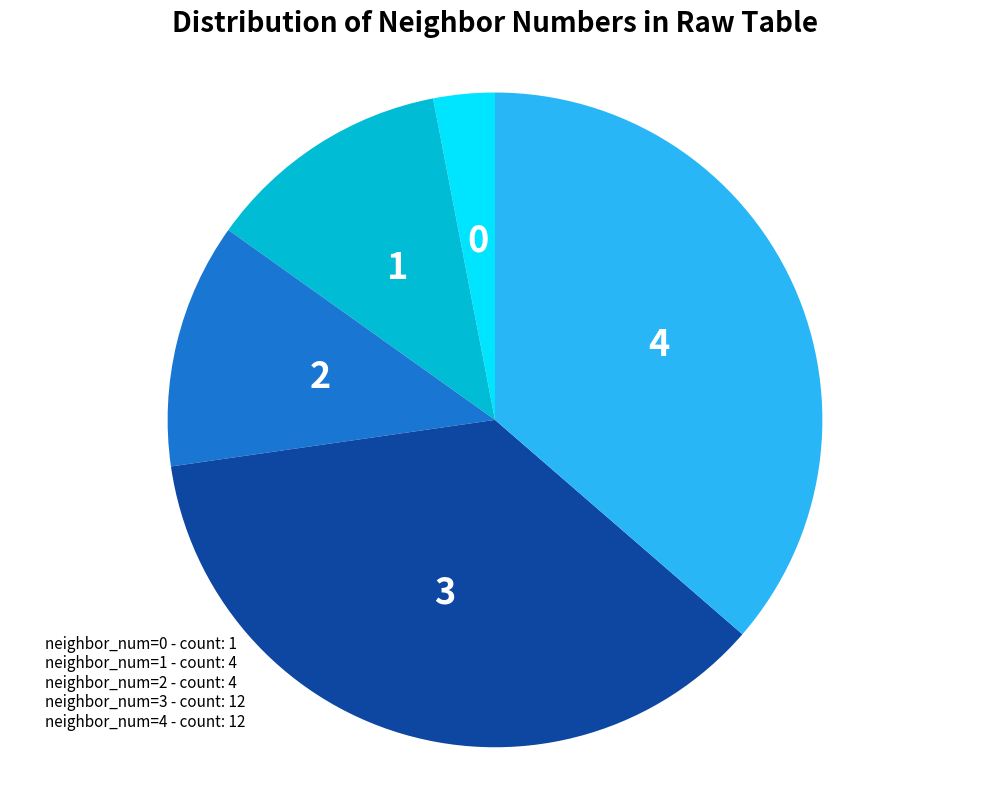

Does any single category account for the majority?

No